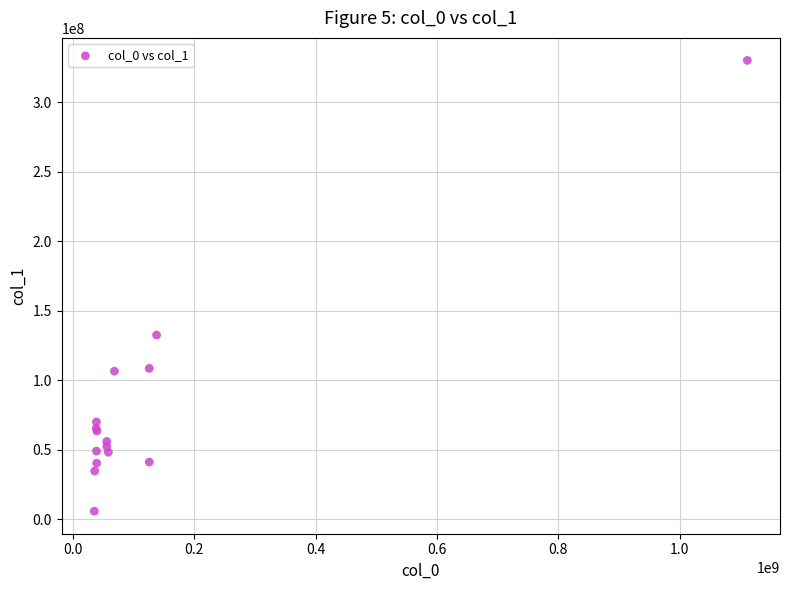

What Y value in the scatter plot is closest to 167934219?

132490597